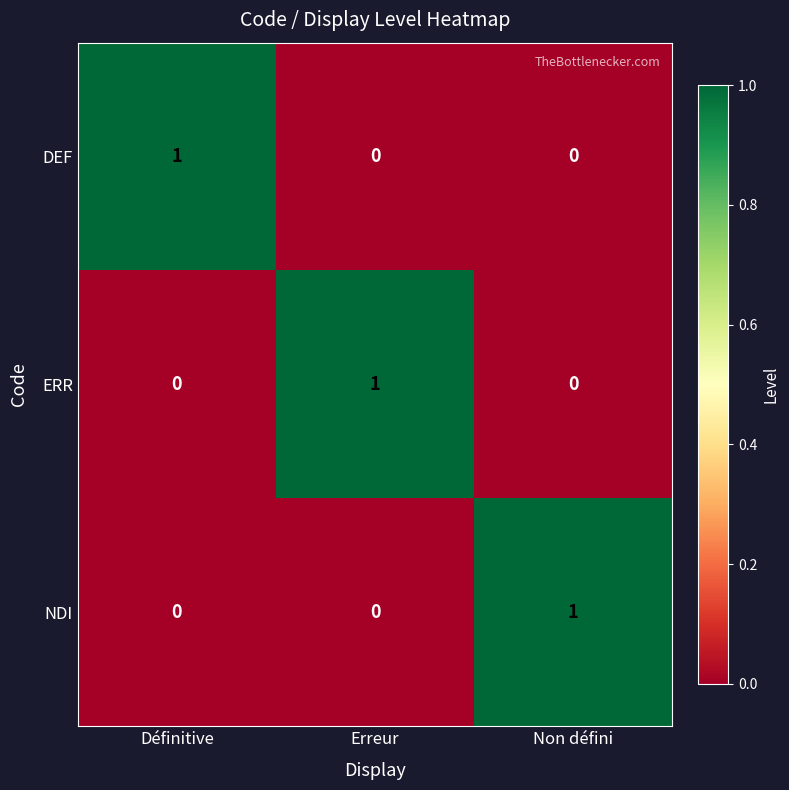

The NDI series shows -1 at Définitive. True or false?

False